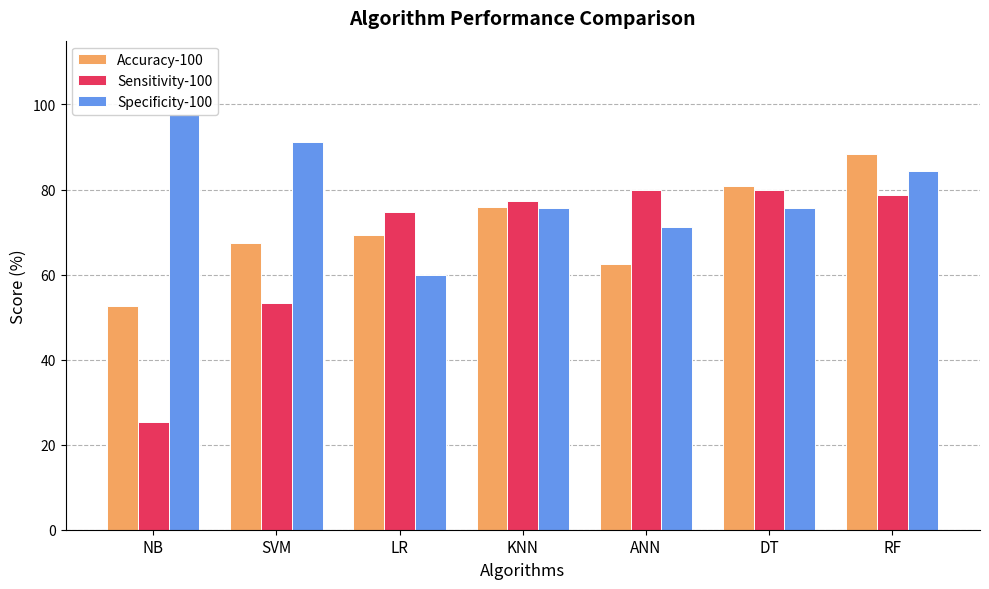

What is the total value across all series at LR?

203.9